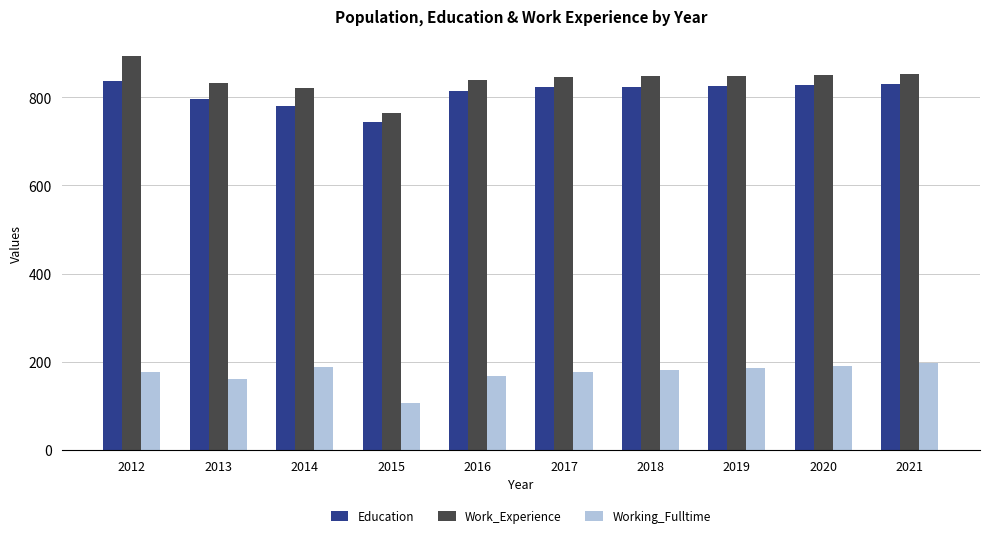

The Work_Experience series shows 853 at 2021. True or false?

True